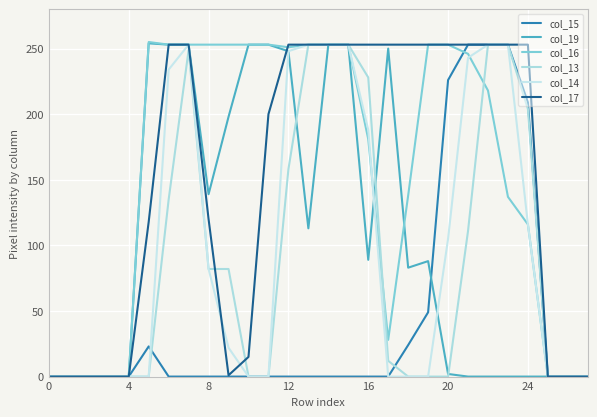

How many lines are shown in the chart?

6